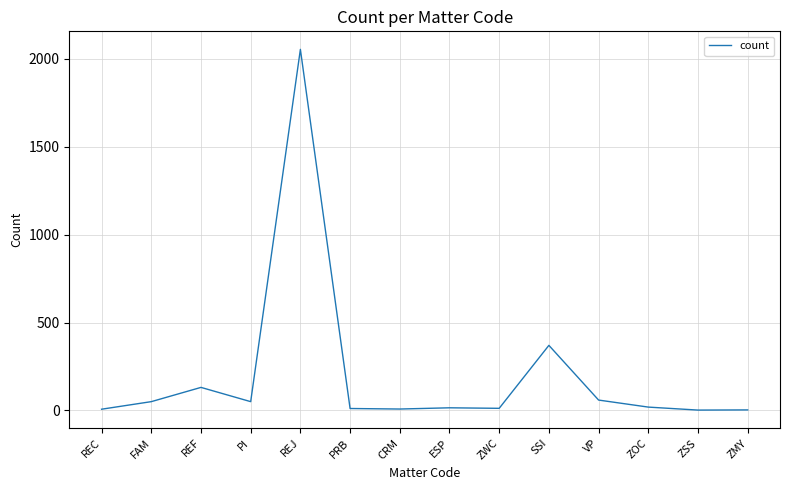

The value at SSI is 370. True or false?

True